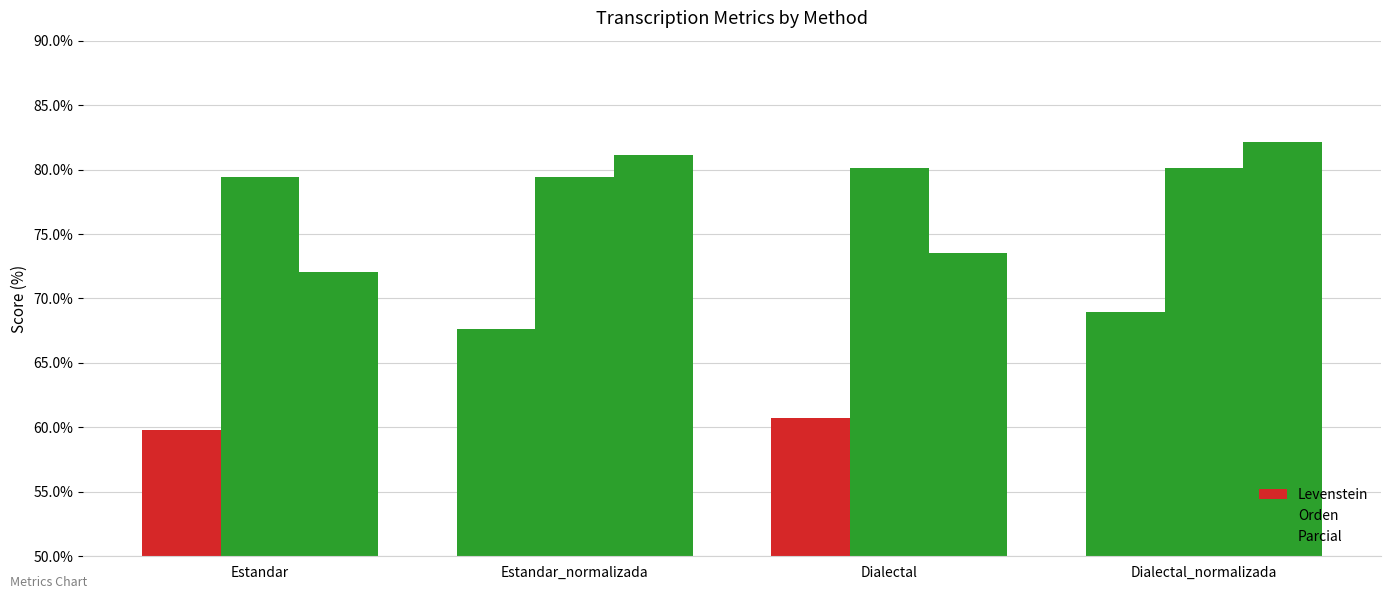

How many data points does each series have?

4